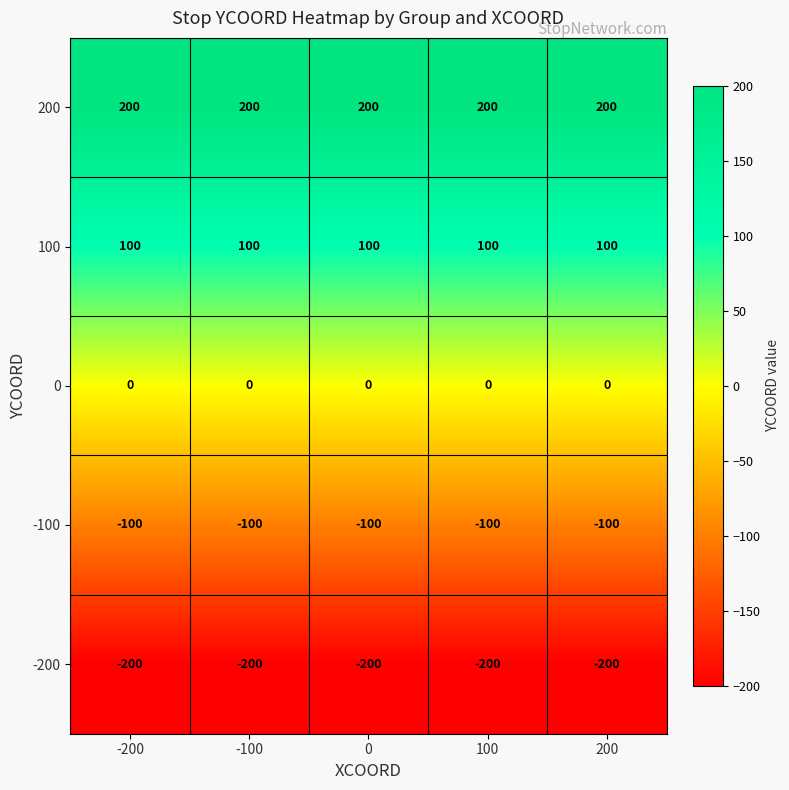

What is the maximum value for 100?

100